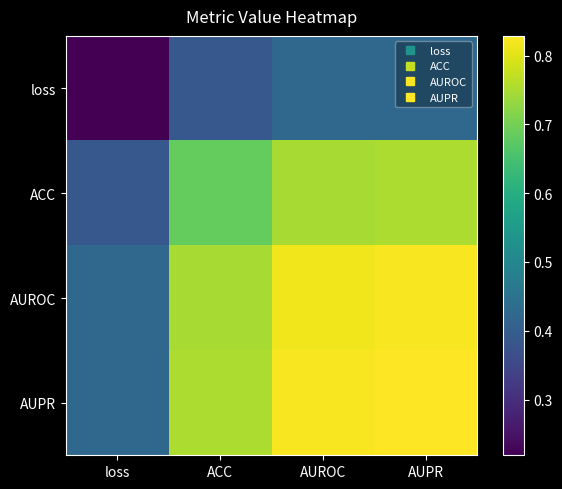

Reading left to right, what are all the values shown in this chart?

loss: loss=0.2	ACC=0.4	AUROC=0.4	AUPR=0.4
ACC: loss=0.4	ACC=0.7	AUROC=0.7	AUPR=0.8
AUROC: loss=0.4	ACC=0.7	AUROC=0.8	AUPR=0.8
AUPR: loss=0.4	ACC=0.8	AUROC=0.8	AUPR=0.8